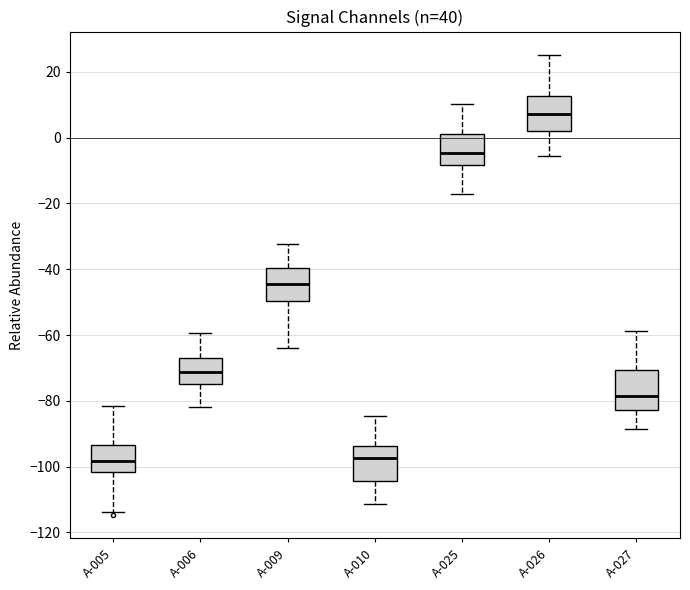

Where does the upper whisker of the box for A-027 end on the y-axis? The values are not printed on the chart, so give them approximately, as read against the axis.

-58